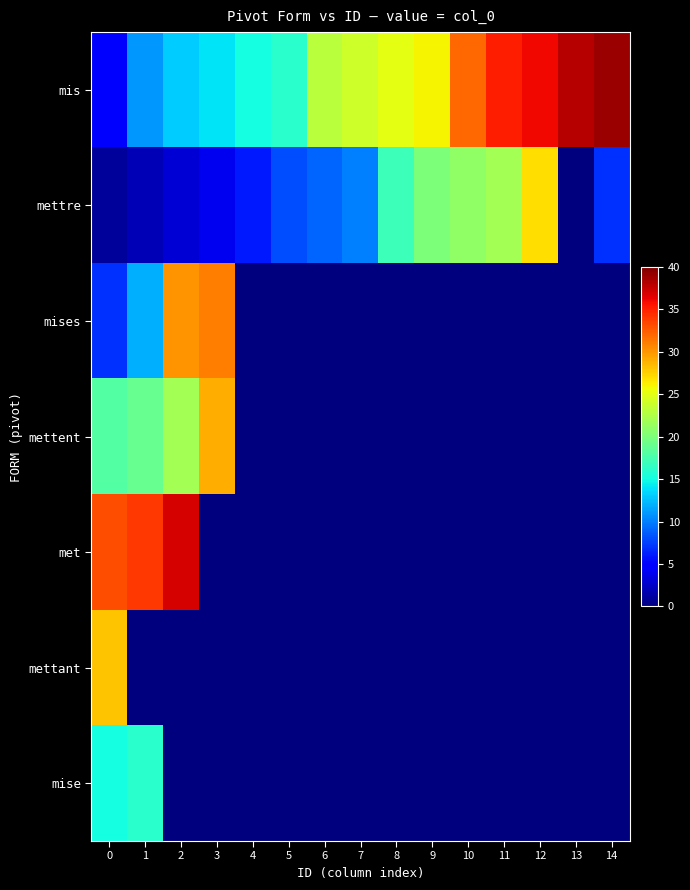

What is the spread (max minus min) of values at 10?

32